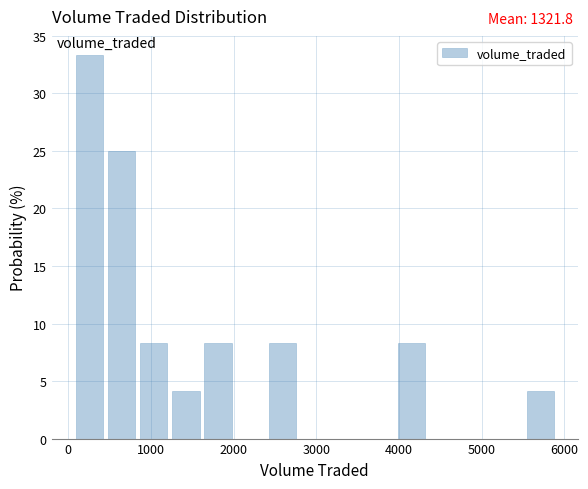

Read against the x-axis, roughly where is the centre of the tallest bar?

300